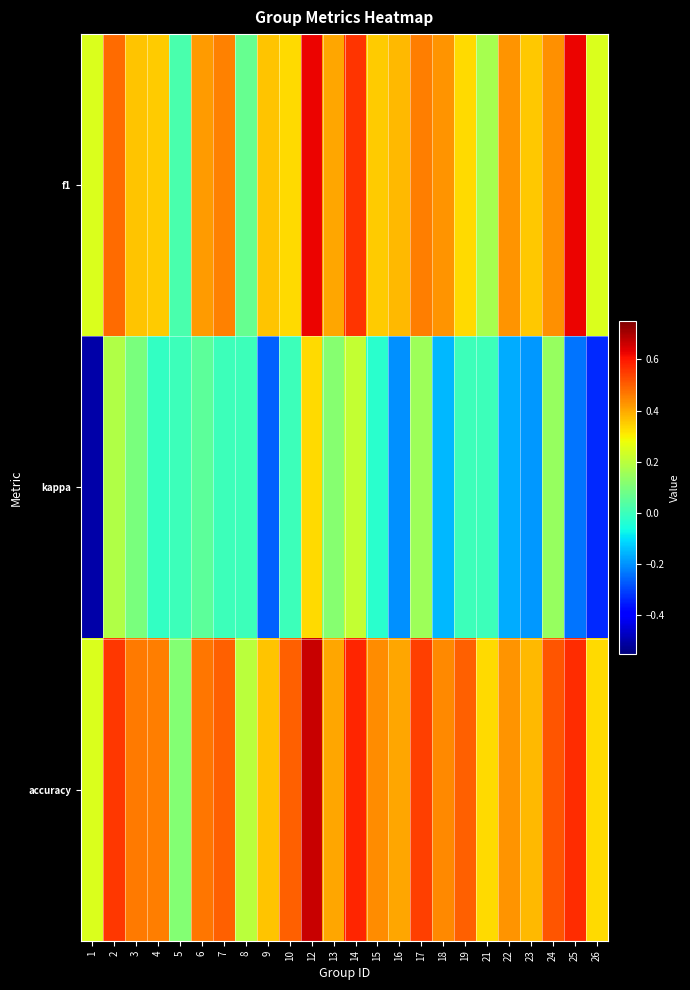

Rank the series by their maximum value, from highest to lowest.

accuracy, f1, kappa